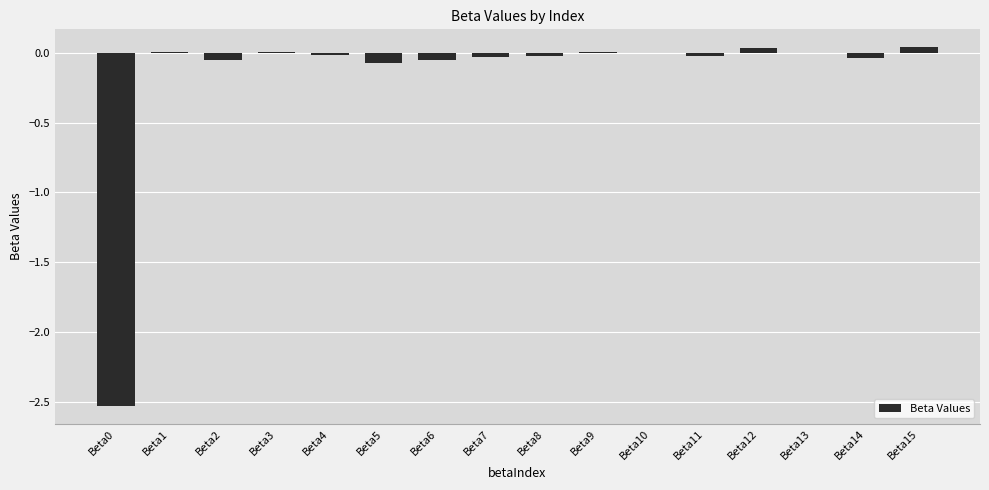

The chart shows a value of -0.0 at Beta14. True or false?

True